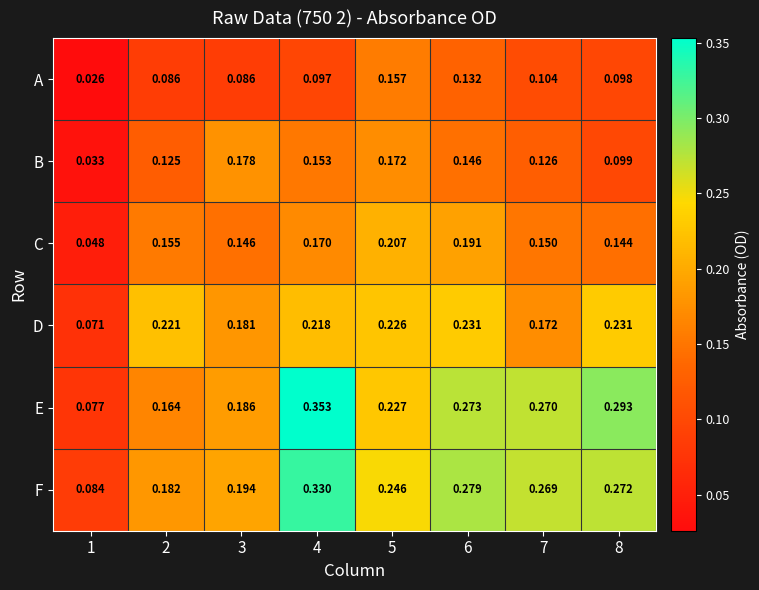

Rank the series by their maximum value, from highest to lowest.

E, F, D, C, B, A